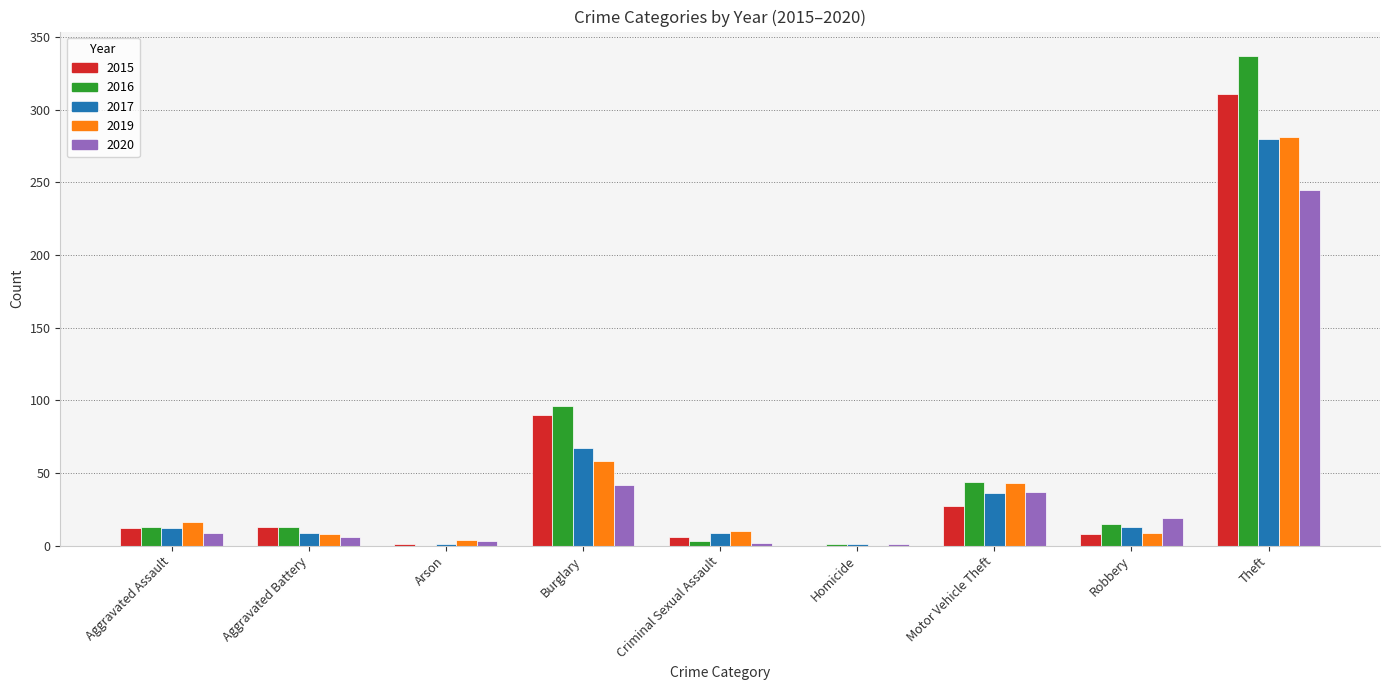

True or false: 2015 has a value of 0 at Homicide.

True